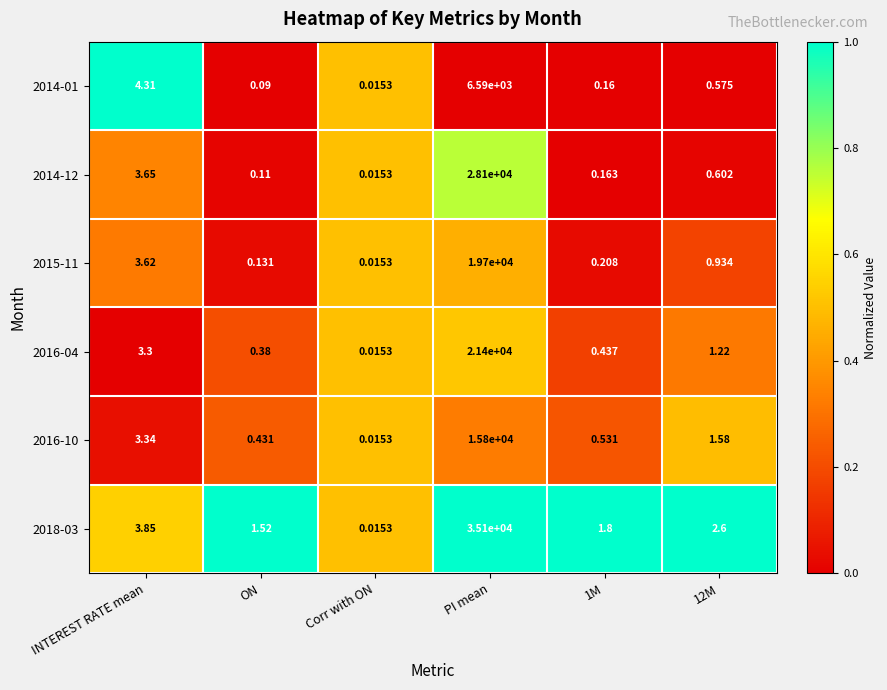

At which label does 2018-03 first exceed 2?

INTEREST RATE mean